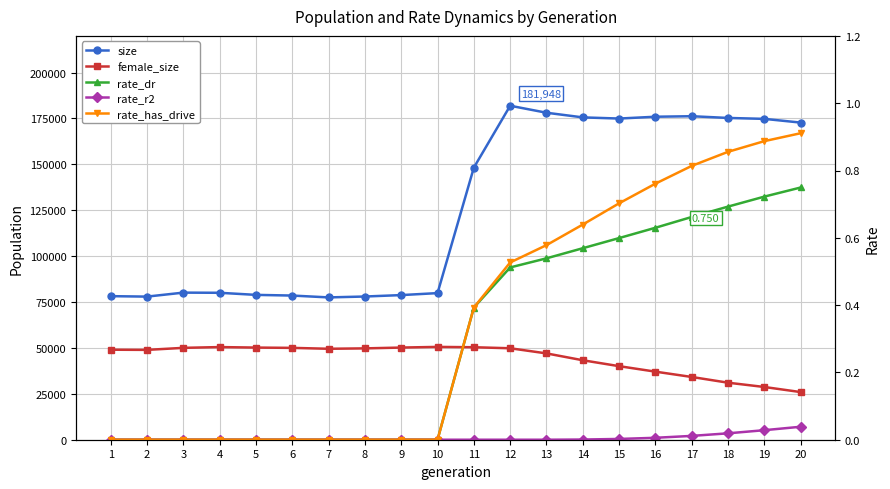

True or false: size and rate_dr intersect in this chart.

False